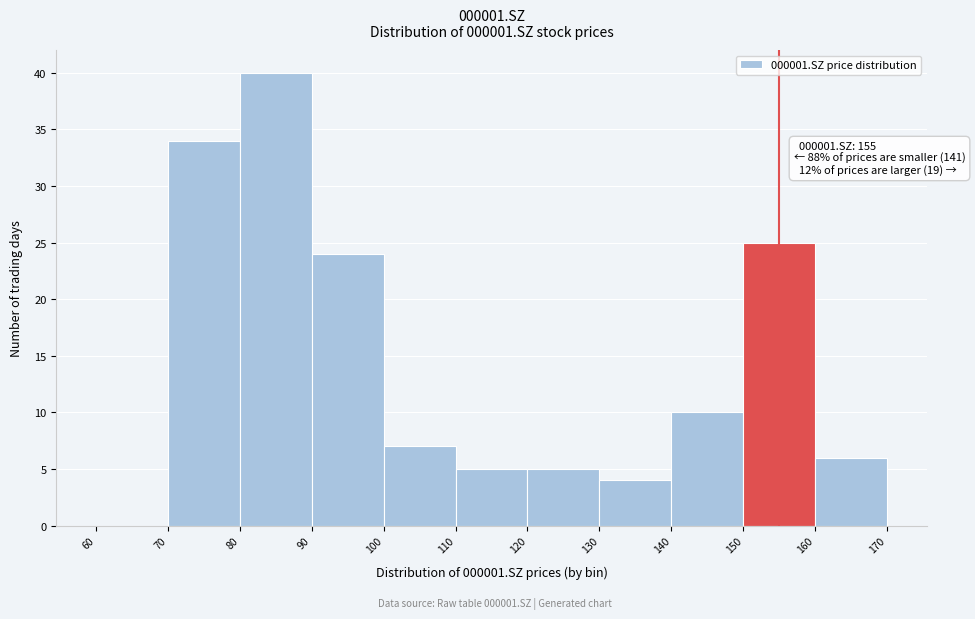

Which range on the x-axis has the tallest bar?

80 to 90